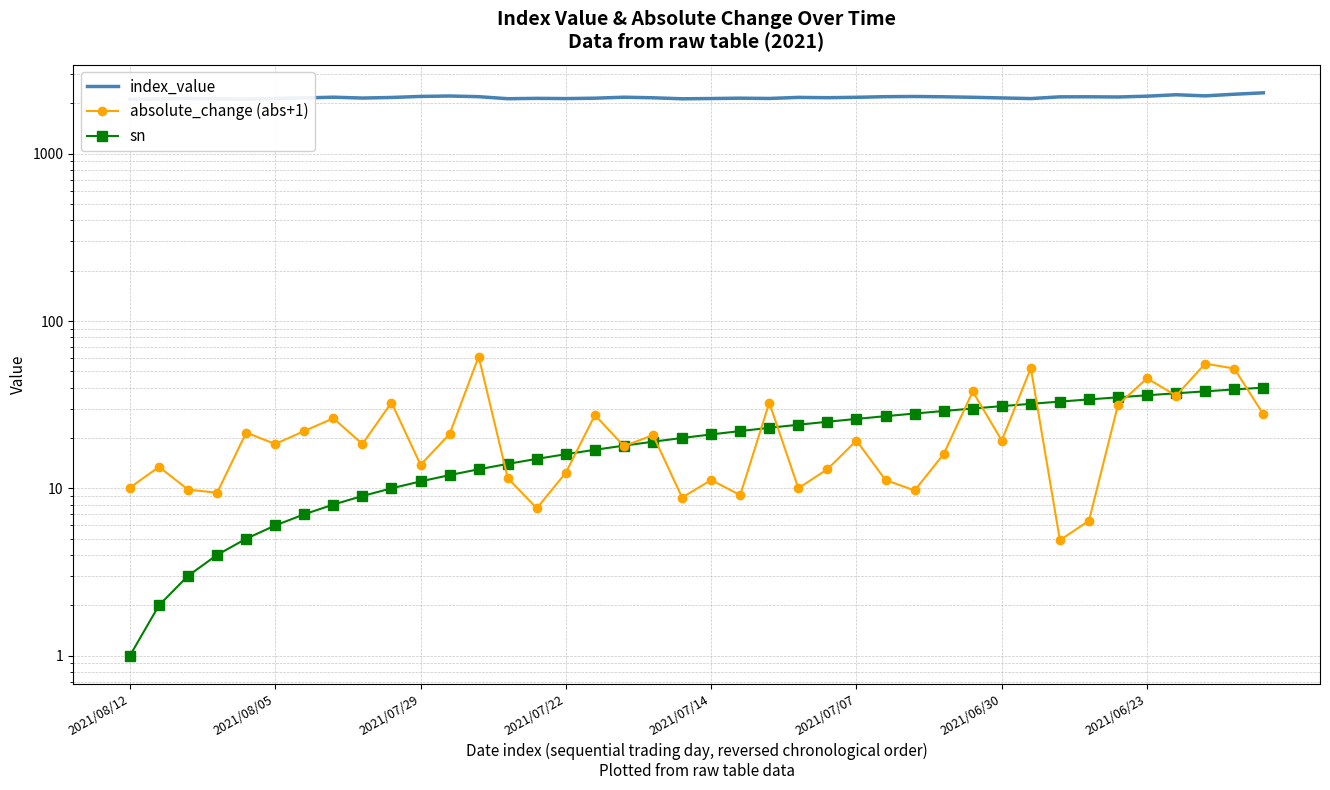

What is the value of the index_value point at the 36th from the left?

2208.3